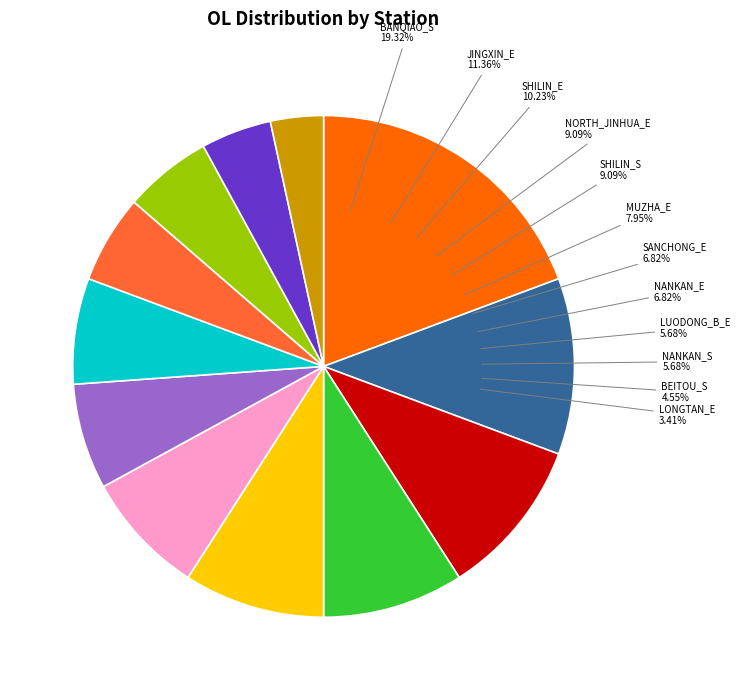

Is the sum of BEITOU_S and LONGTAN_E greater than half?

No